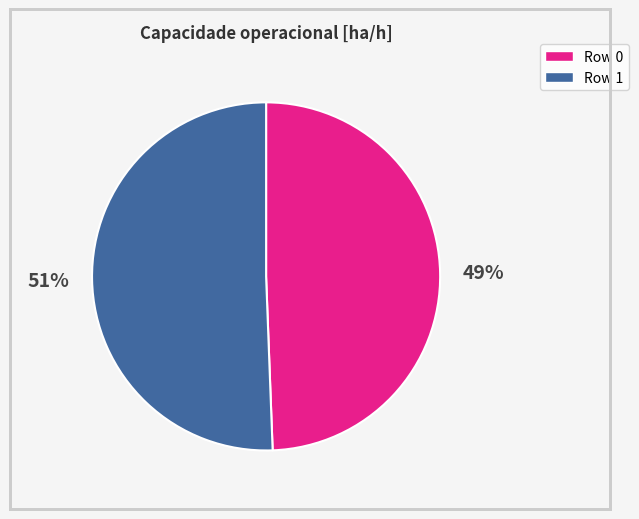

Is there a majority slice in this chart?

Yes